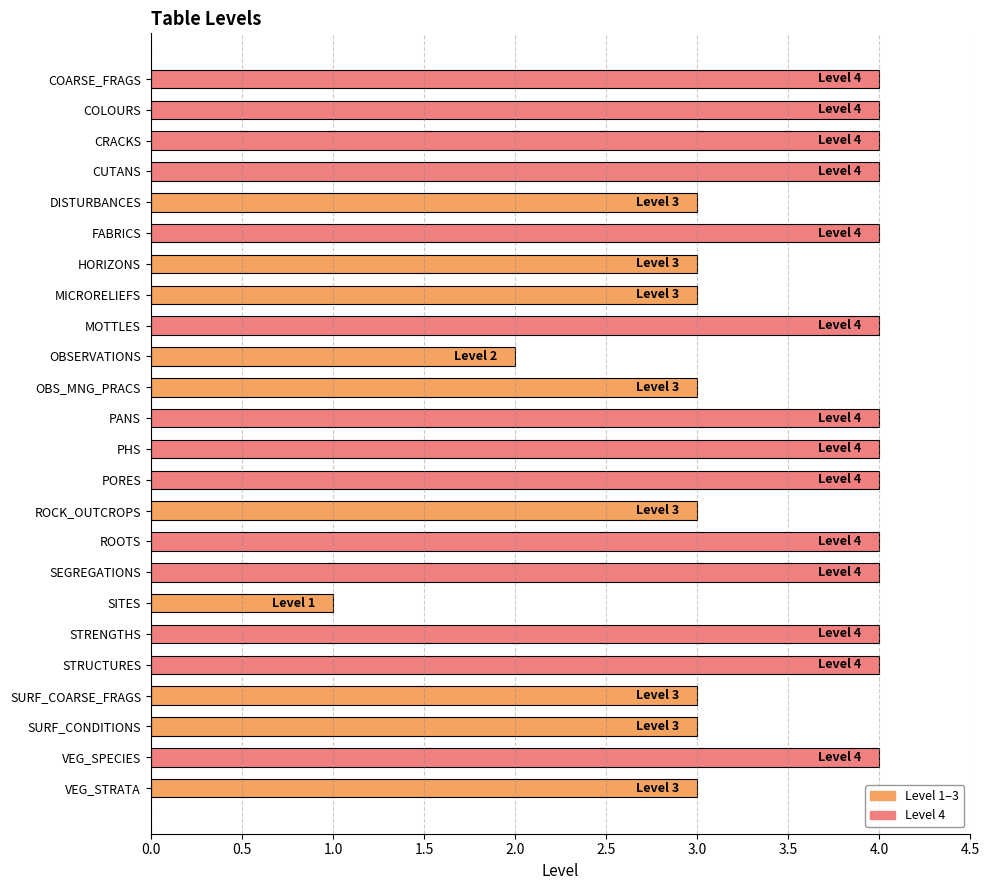

What is the average value?

3